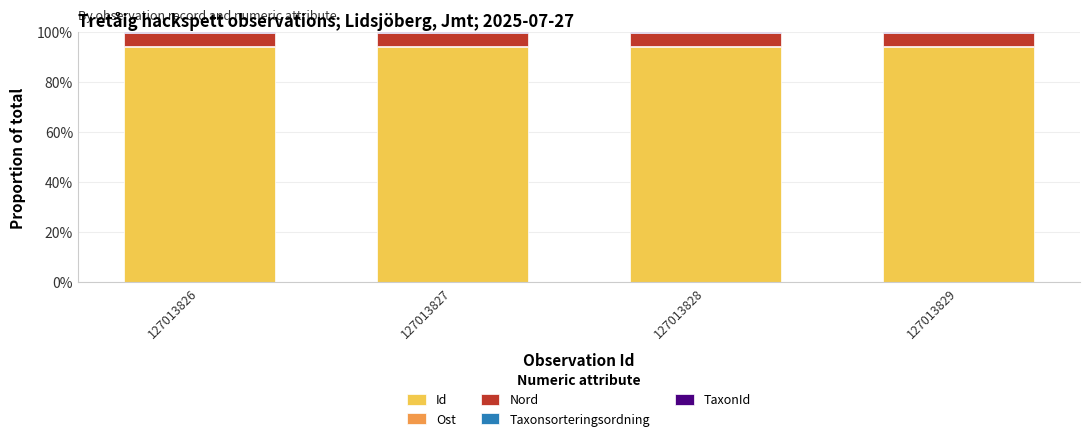

True or false: Id has a value of 151.7 at 127013826.

False